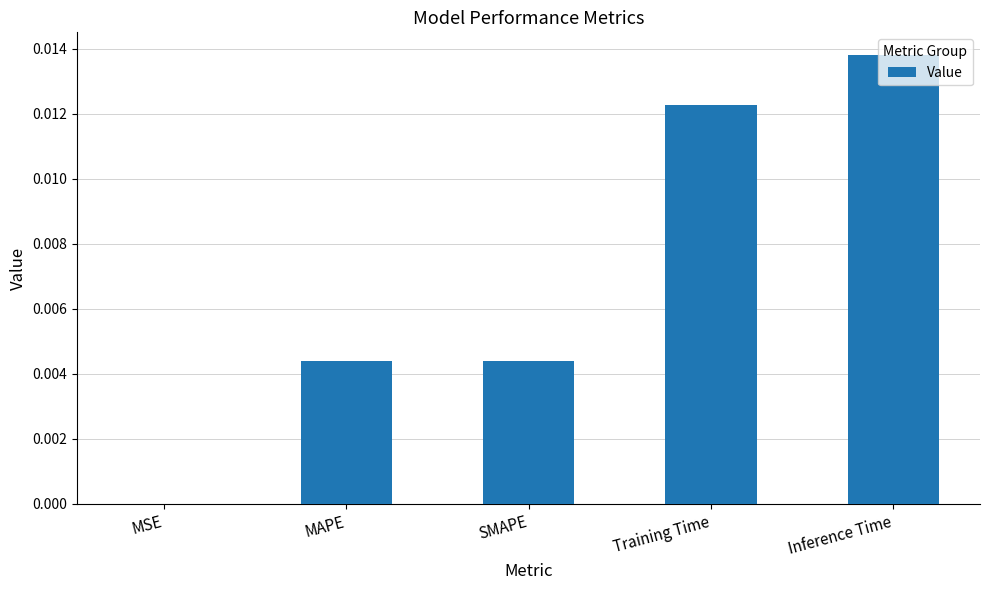

Which label corresponds to the largest value in the chart?

Inference Time